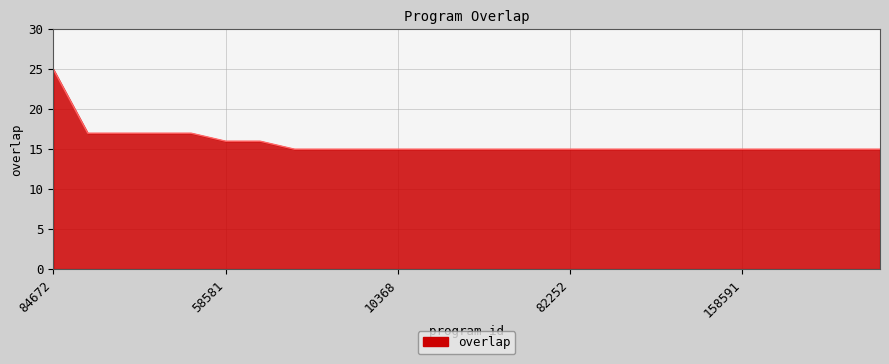

What is the minimum value shown in the chart?

15